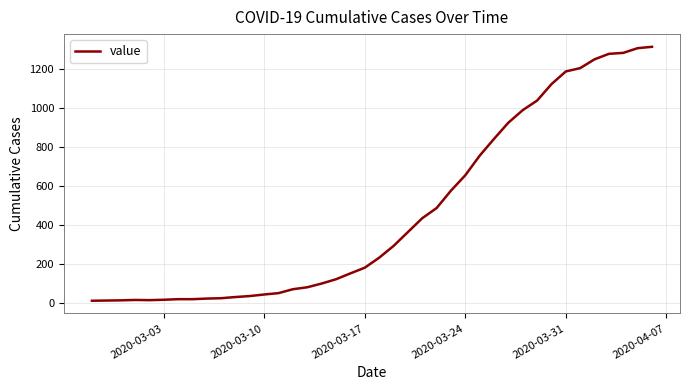

What is the maximum value shown in the chart?

1312